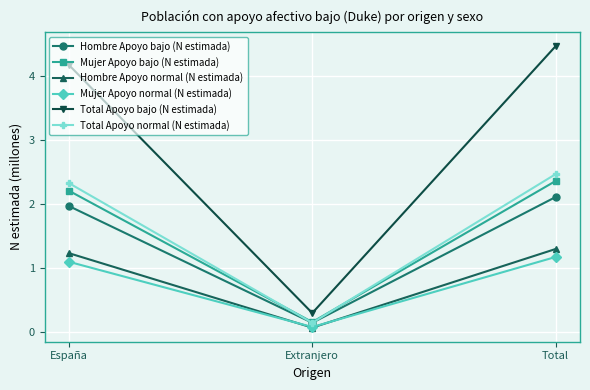

What is the difference between the maximum and minimum values in the Hombre Apoyo normal (N estimada) series?

1.2